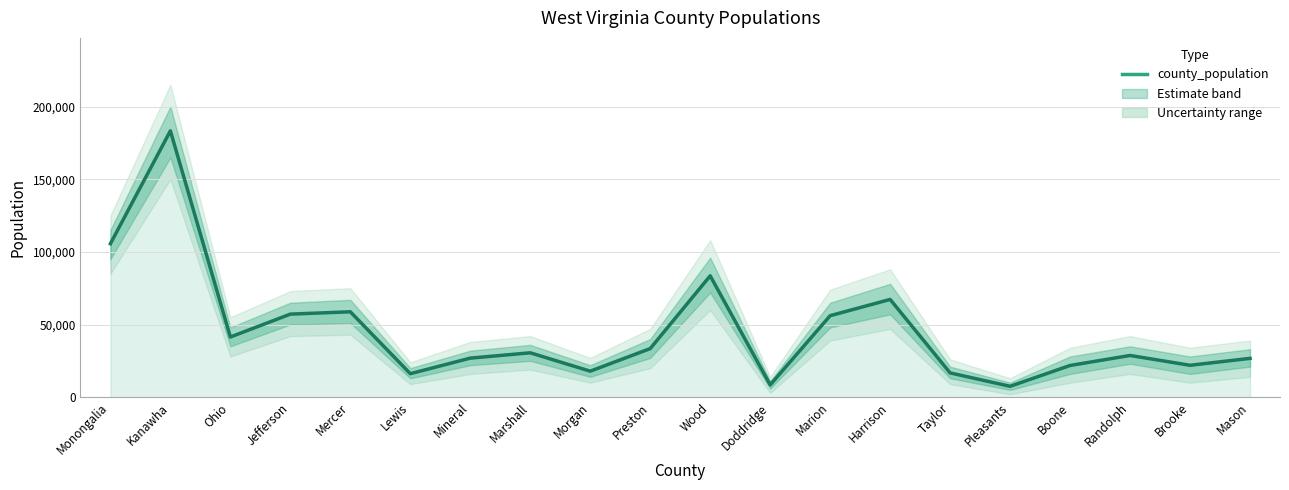

What position from the left is Jefferson?

4